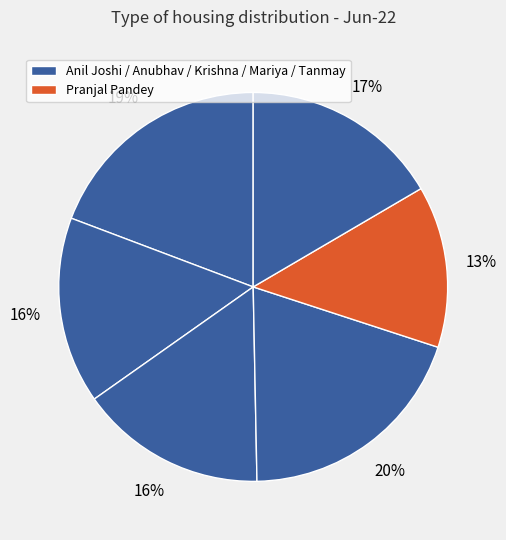

How many segments does this pie chart have?

6